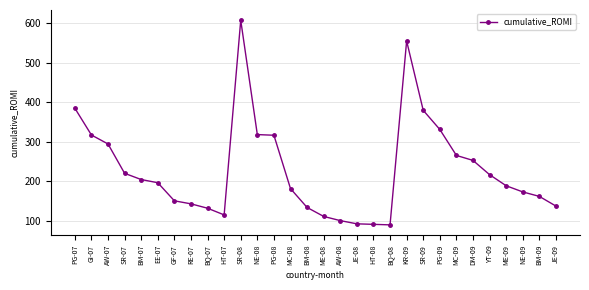

What is the average value?

228.5